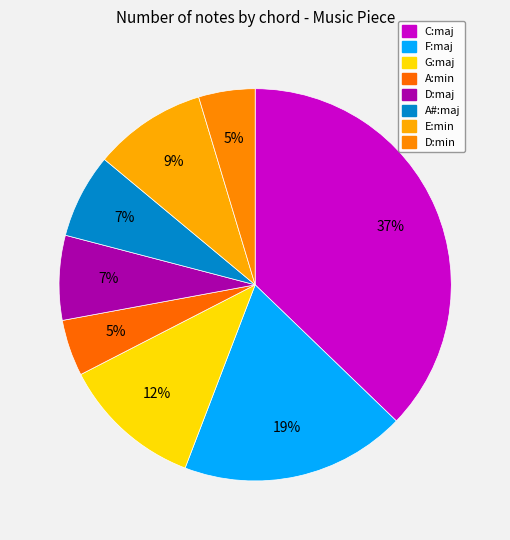

Combined, do C:maj and F:maj account for over 50%?

Yes